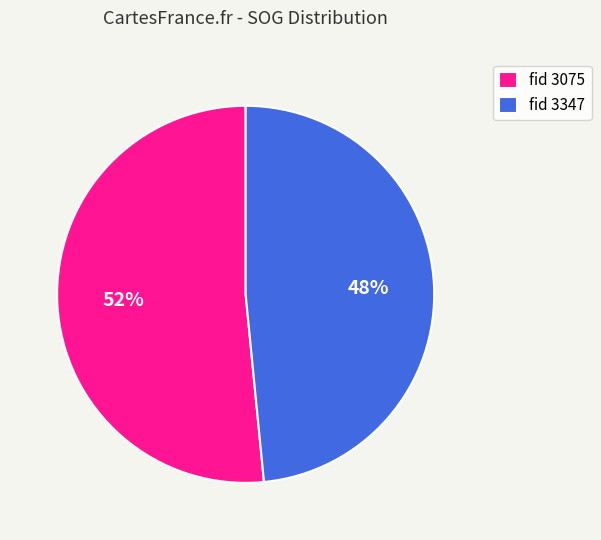

The fid 3347 slice represents 63% of the pie. True or false?

False